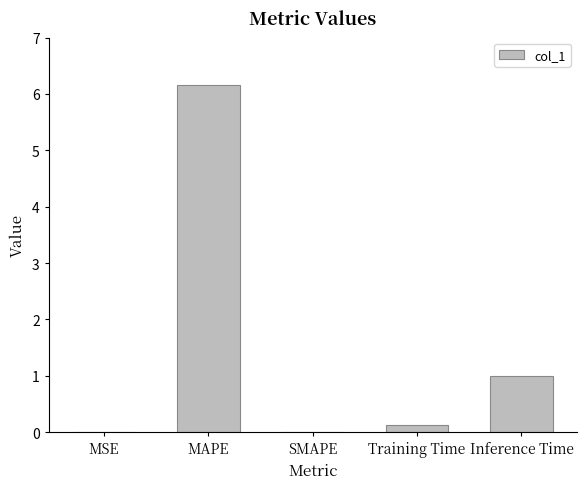

What is the change in value from MAPE to Inference Time?

-5.2